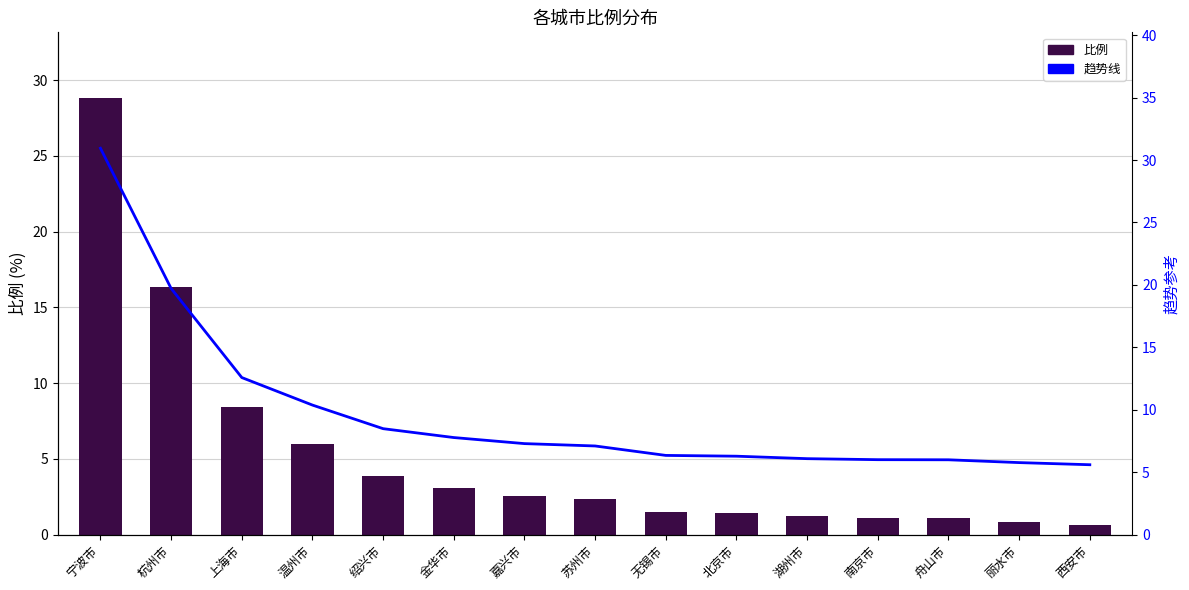

At 金华市, list the series in order from smallest to largest.

比例, 趋势线